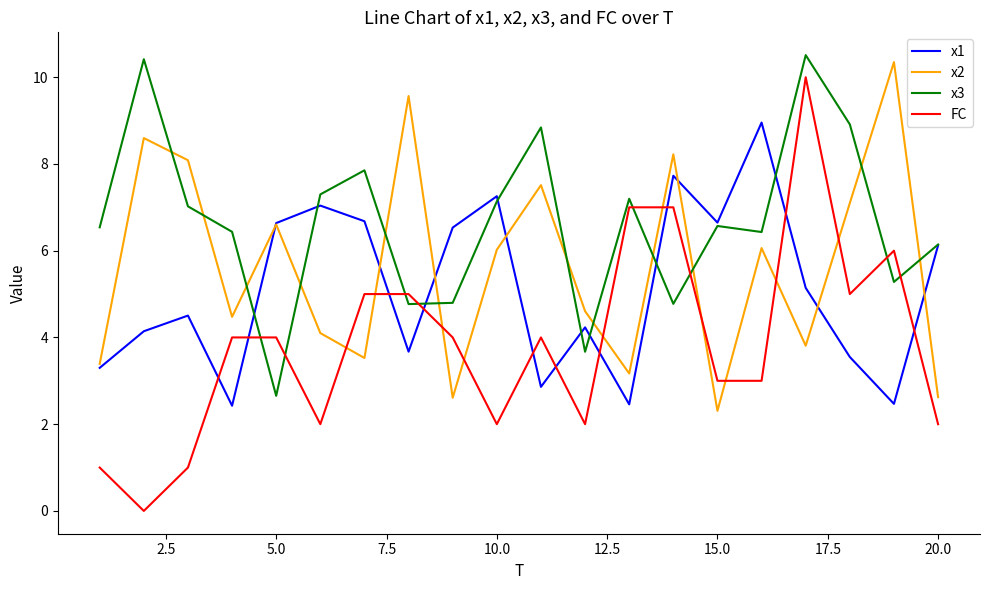

Which series has the largest total across all categories?

x3